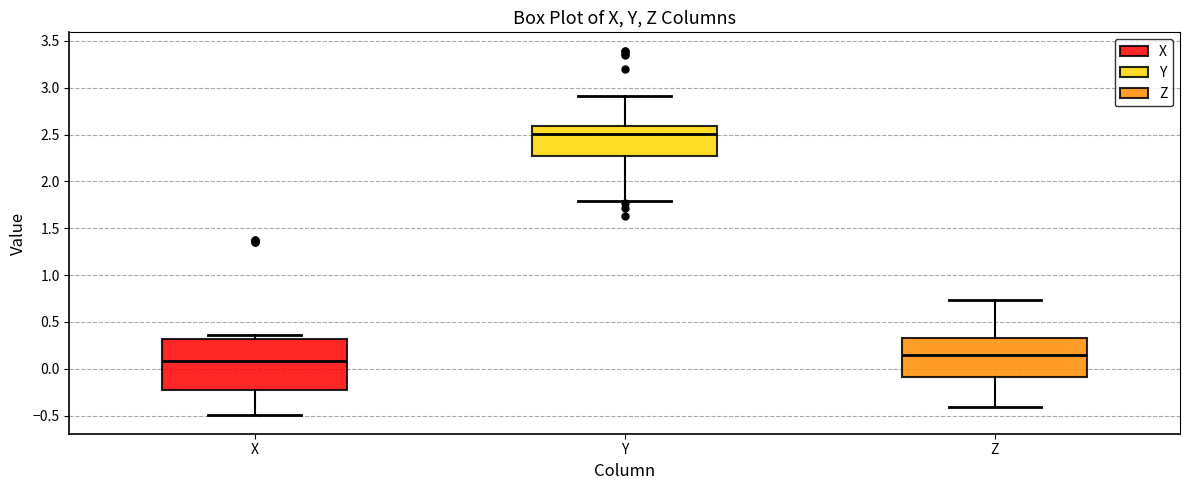

Reading left to right, transcribe this box plot: for each box, give where its median line is, the range the box spans, and where its two whiskers end, as read against the y-axis. The values are not printed on the chart, so give them approximately, as read against the axis.

X: median 0.10, box -0.25 to 0.30, whiskers -0.50 to 0.35
Y: median 2.50, box 2.25 to 2.60, whiskers 1.80 to 2.90
Z: median 0.15, box -0.10 to 0.30, whiskers -0.40 to 0.75